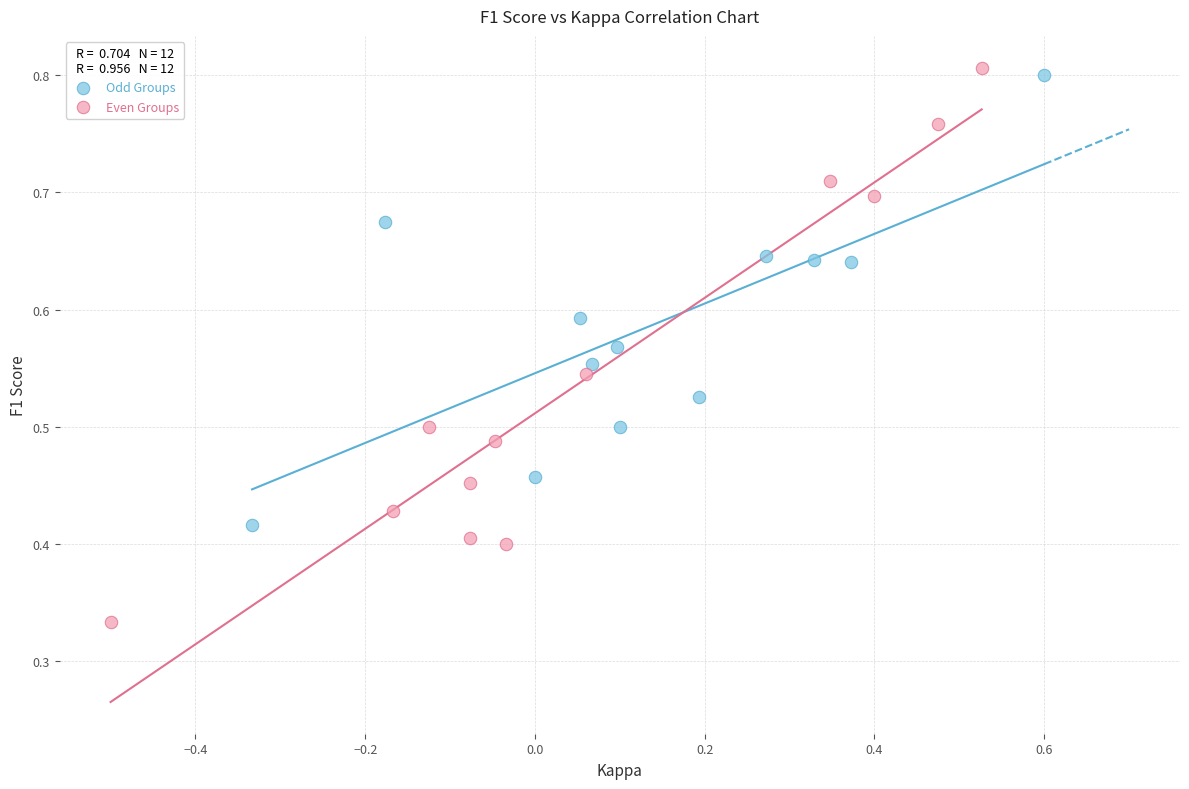

What are all the series names shown in the legend?

Odd Groups, Even Groups